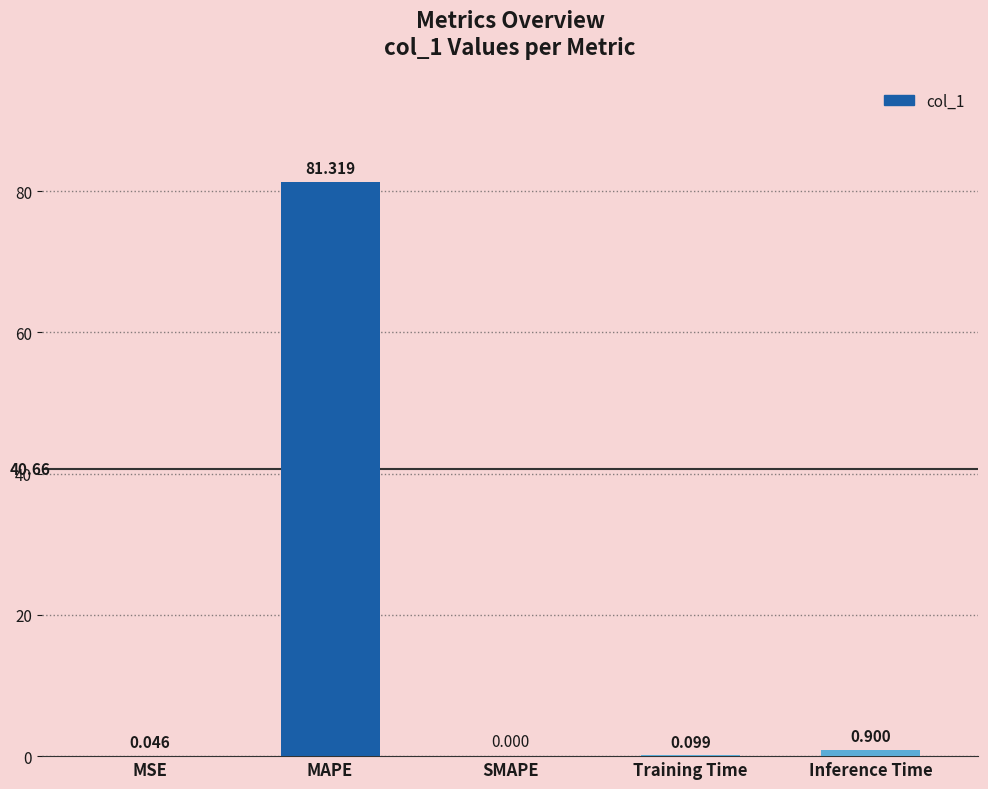

How many distinct data groups are displayed?

1